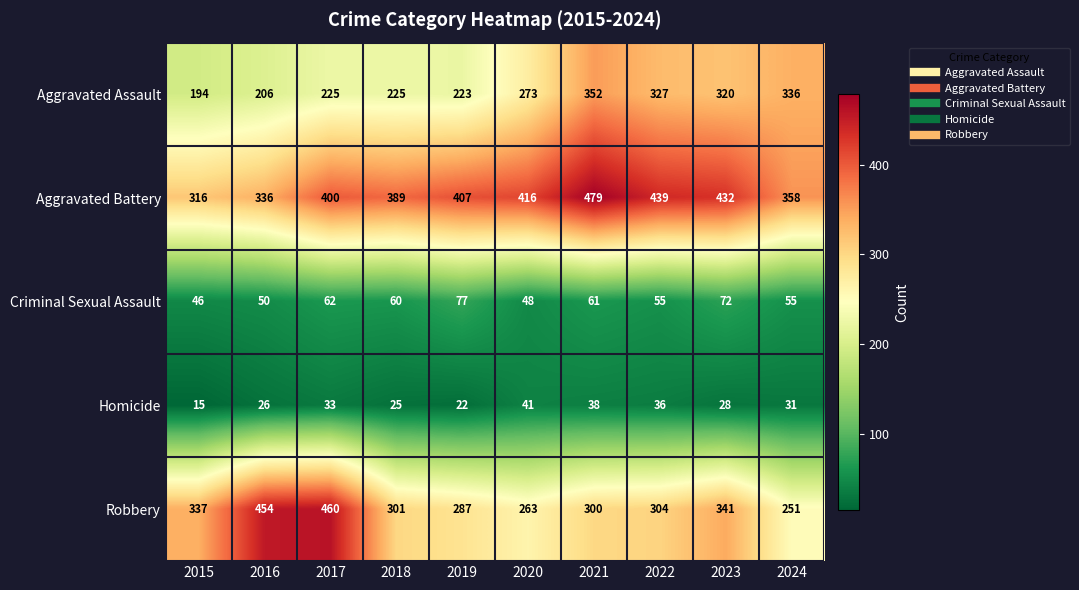

What is the total value across all series at 2016?

1072